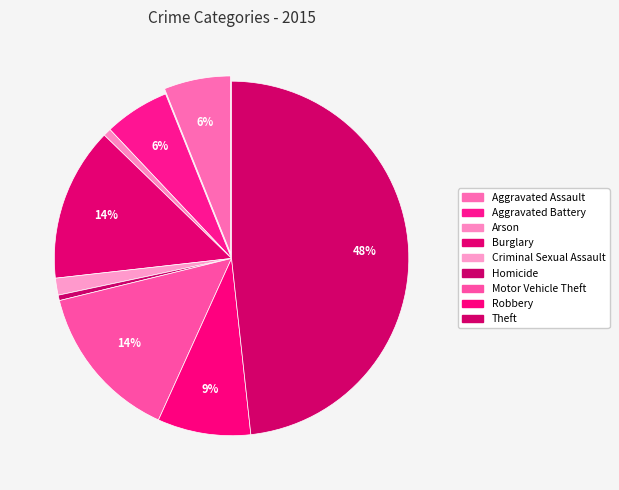

What is the ratio of the value at Aggravated Assault to the value at Theft?

0.1